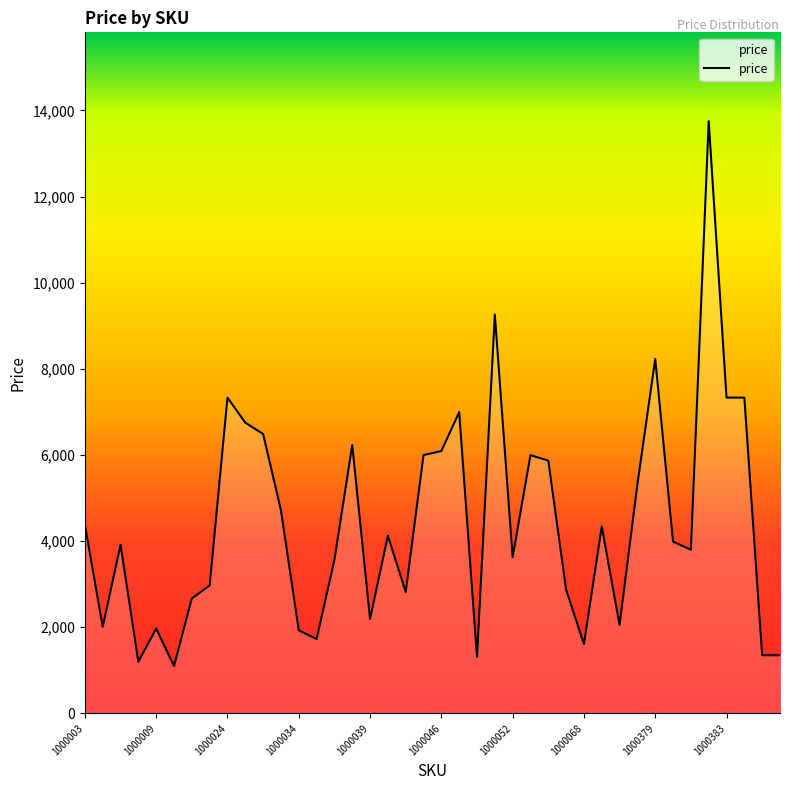

What is the difference between the maximum and minimum values?

12649